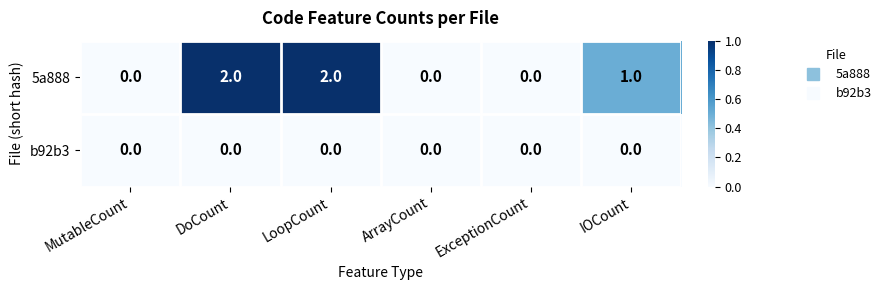

List the series in order of their peak value, highest first.

5a888, b92b3